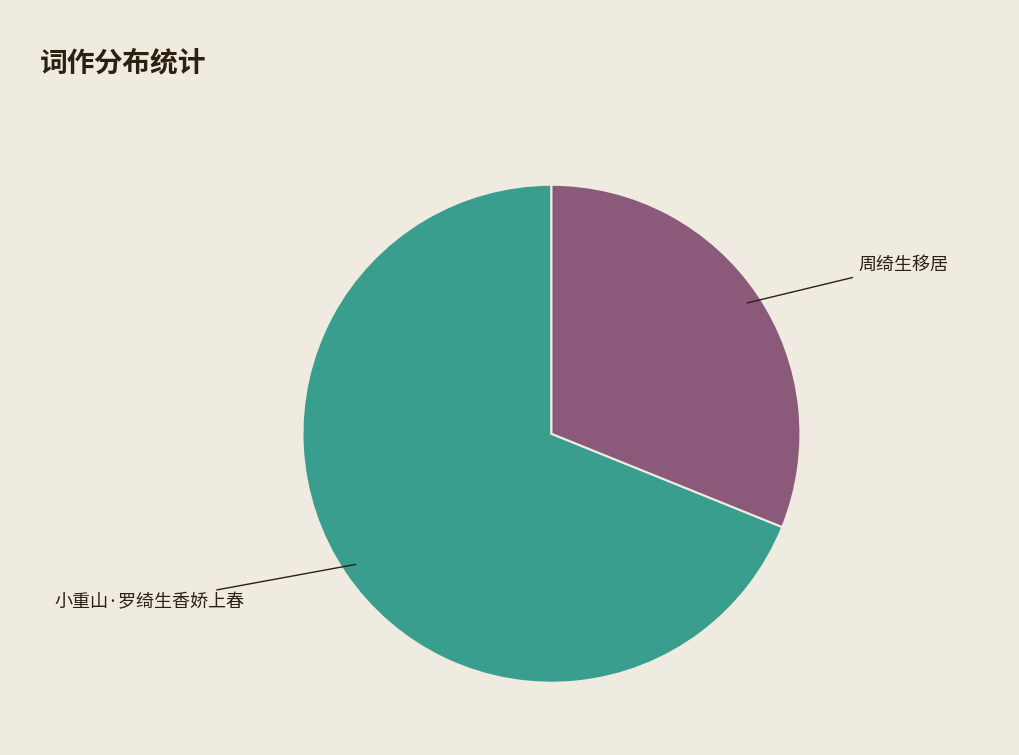

Does 小重山·罗绮生香娇上春 represent more than half of the total?

Yes